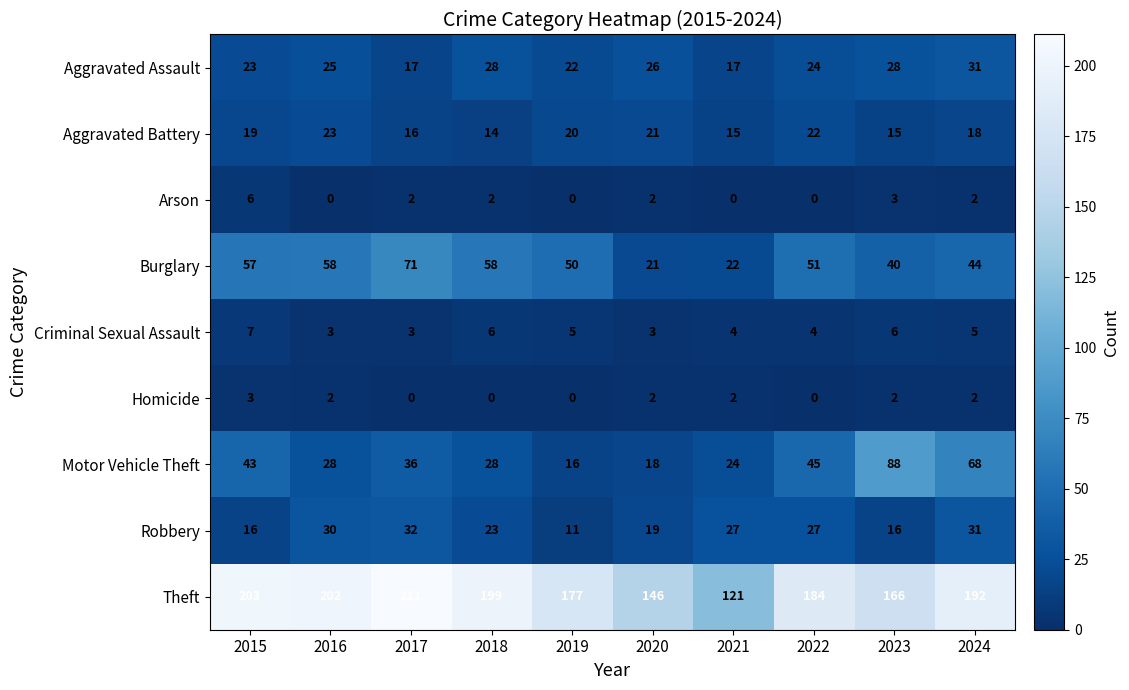

At which label does Burglary reach its peak?

2017